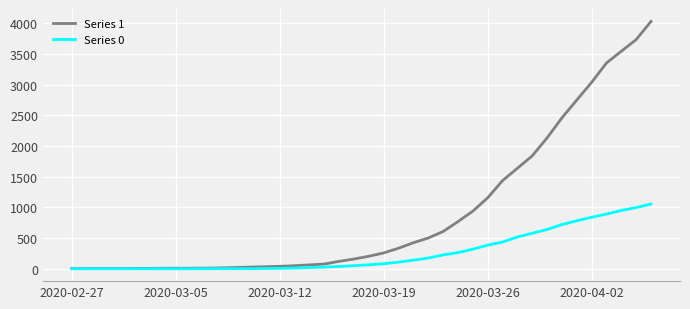

Which series has the widest spread of values?

Series 1